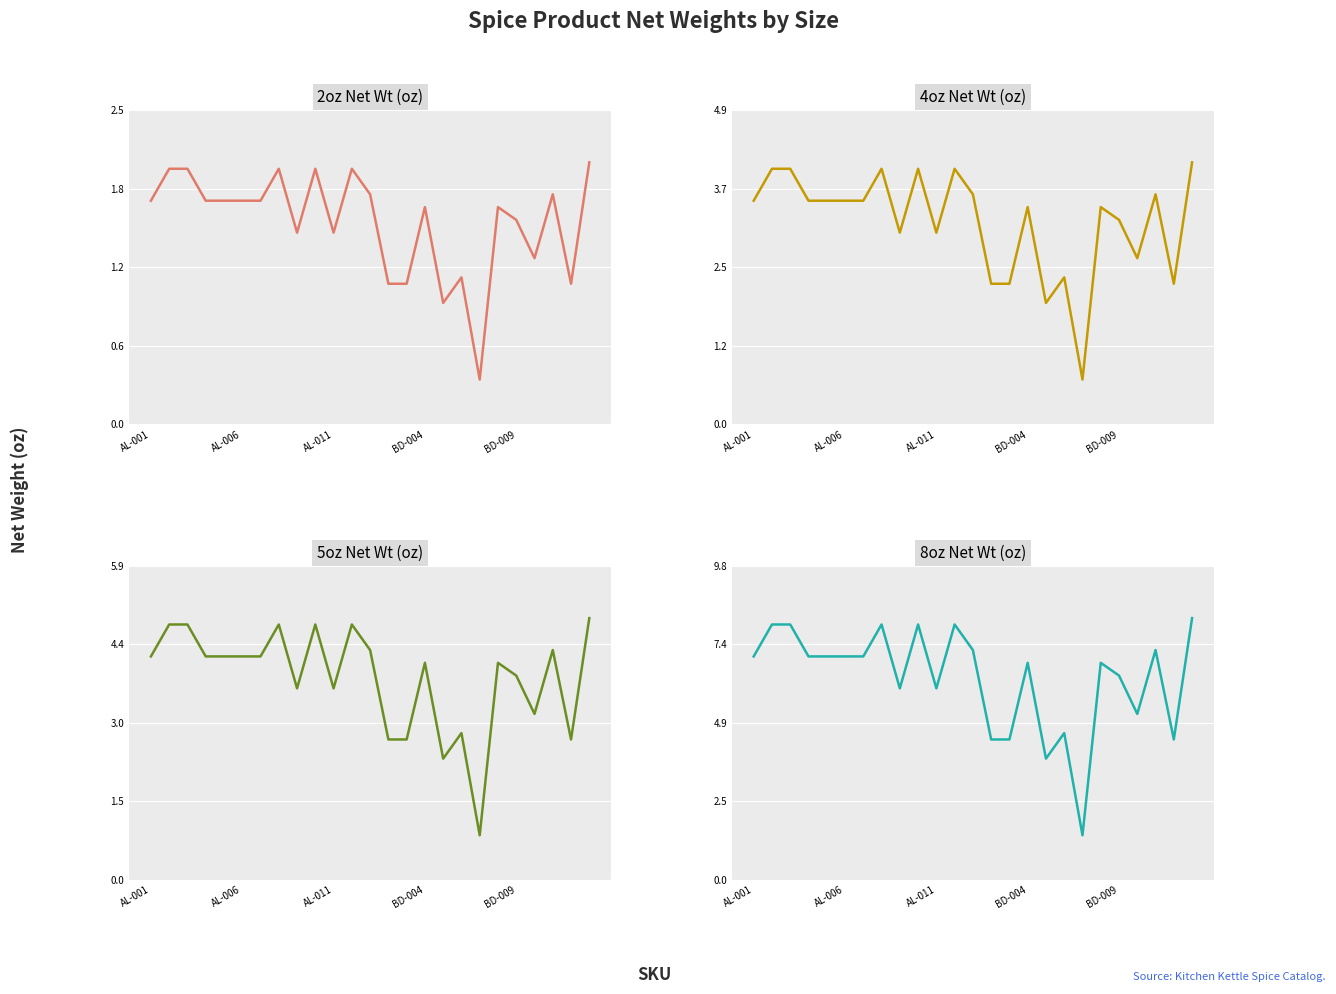

What is the difference between the maximum and minimum values in the 8oz Net Wt (oz) series?

6.8